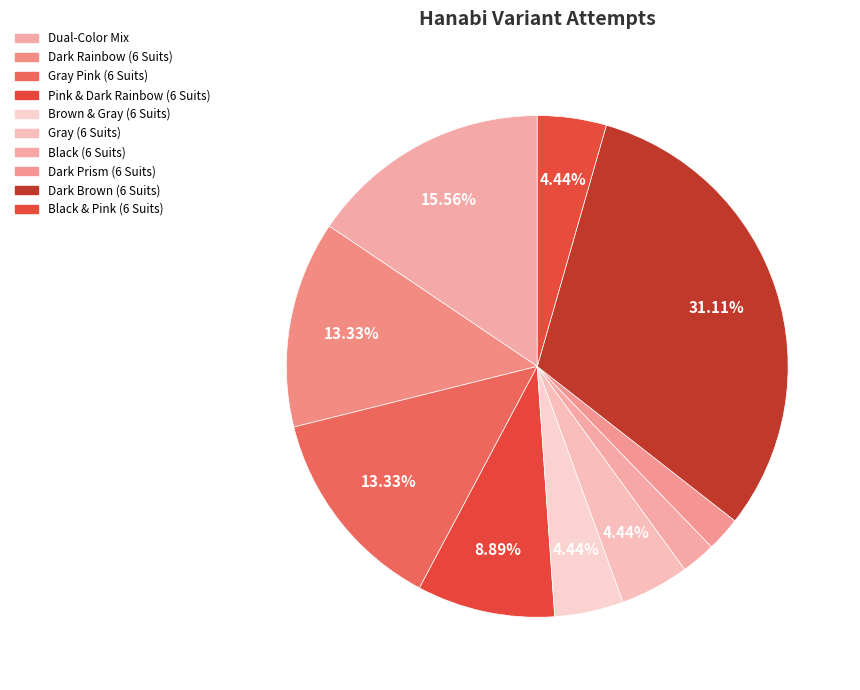

Count the number of slices in the pie.

10